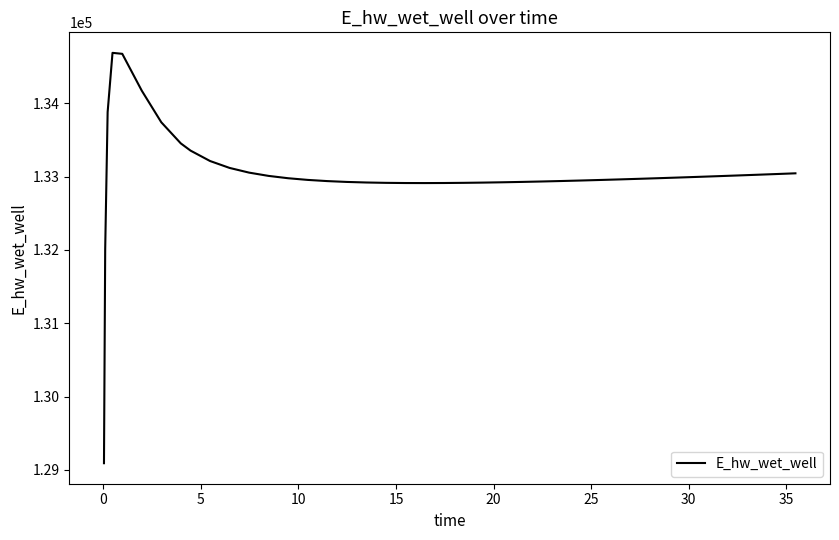

What is the difference between the second highest and second lowest values?

2662.4